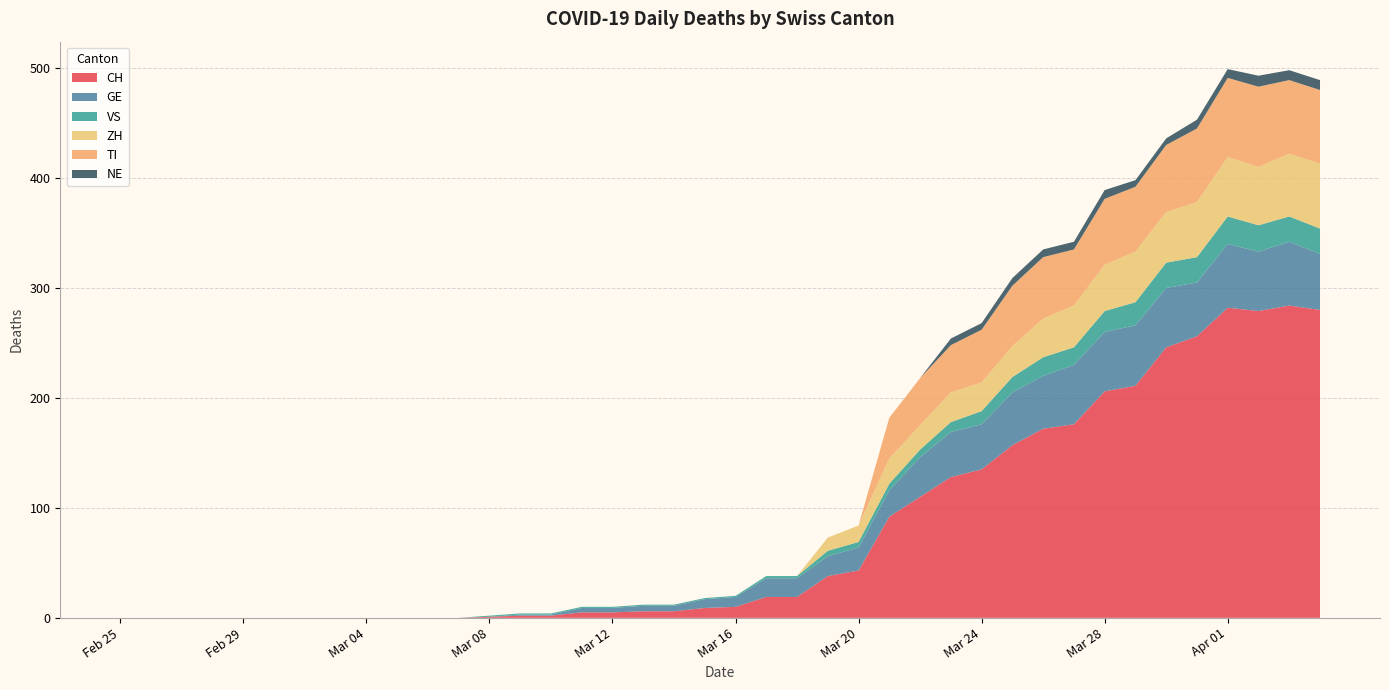

Reading left to right, what are all the values shown in this chart?

CH: 0	0	0	0	0	0	0	0	0	0	0	0	1	2	2	5	5	6	6	9	10	19	19	38	43	92	110	128	135	157	172	176	206	211	246	256	282	279	284	280
GE: 0	0	0	0	0	0	0	0	0	0	0	0	0	1	1	4	4	5	5	8	9	17	17	18	21	24	36	41	41	48	48	54	54	55	54	49	58	54	58	51
VS: 0	0	0	0	0	0	0	0	0	0	0	0	1	1	1	1	1	1	1	1	1	2	2	5	5	6	7	9	12	14	17	16	19	21	23	23	25	24	23	23
ZH: 0	0	0	0	0	0	0	0	0	0	0	0	0	0	0	0	0	0	0	0	0	0	0	12	15	23	22	27	26	28	35	38	42	46	46	50	54	53	57	59
TI: 0	0	0	0	0	0	0	0	0	0	0	0	0	0	0	0	0	0	0	0	0	0	0	0	0	37	43	43	48	55	56	51	60	59	61	67	72	73	67	67
NE: 0	0	0	0	0	0	0	0	0	0	0	0	0	0	0	0	0	0	0	0	0	0	0	0	0	0	0	6	6	7	7	7	8	6	6	8	8	10	9	9